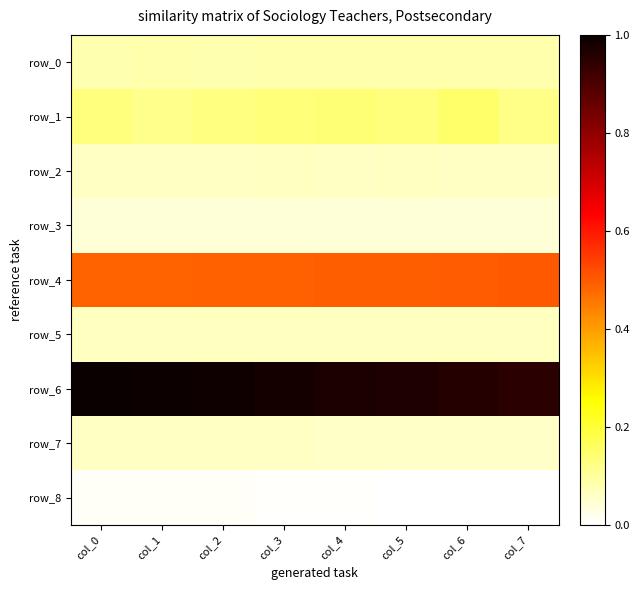

The value of row_8 at col_7 is 0.0. True or false?

True